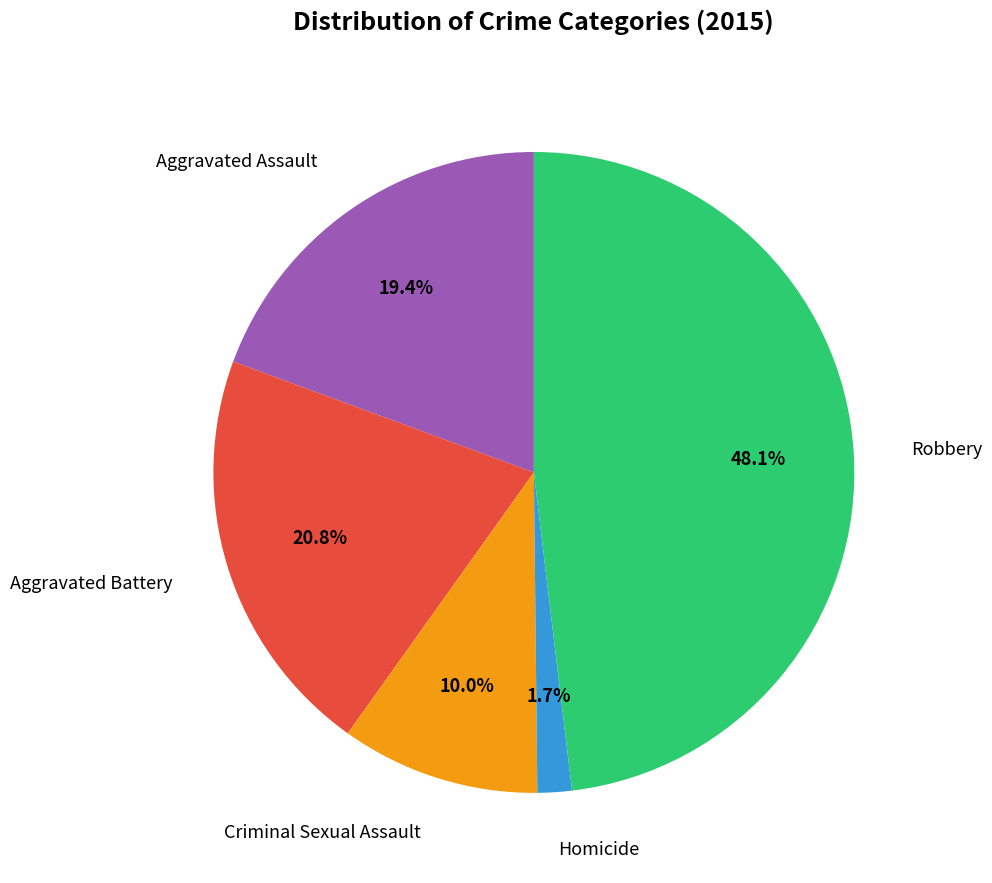

Is there any slice that represents more than half of the pie?

No